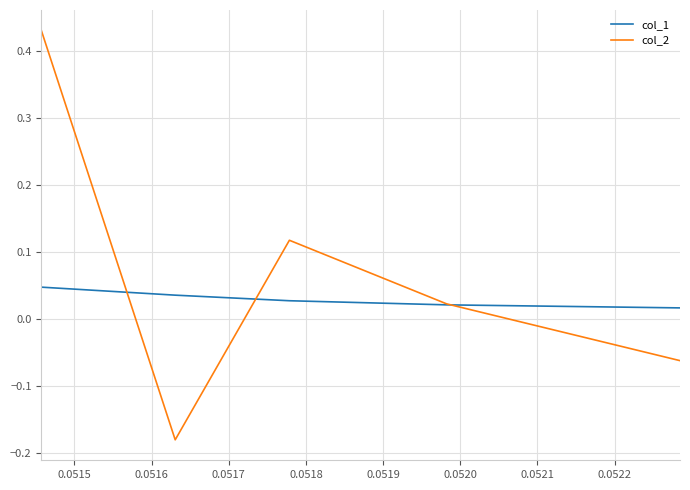

Which series has the largest total across all categories?

col_2